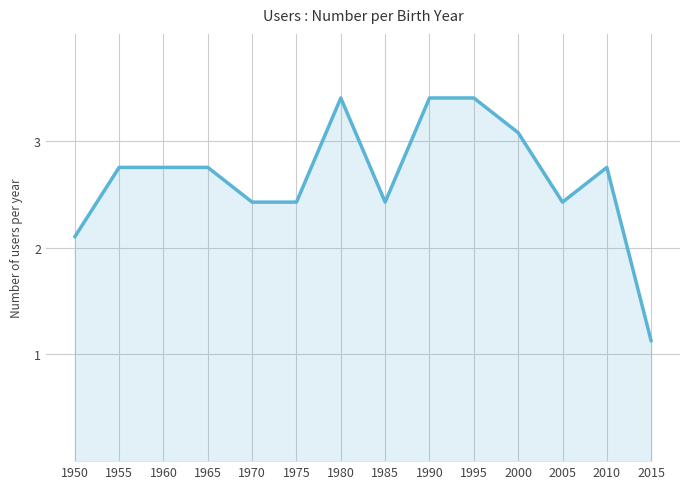

Which label corresponds to the smallest value in the chart?

2015